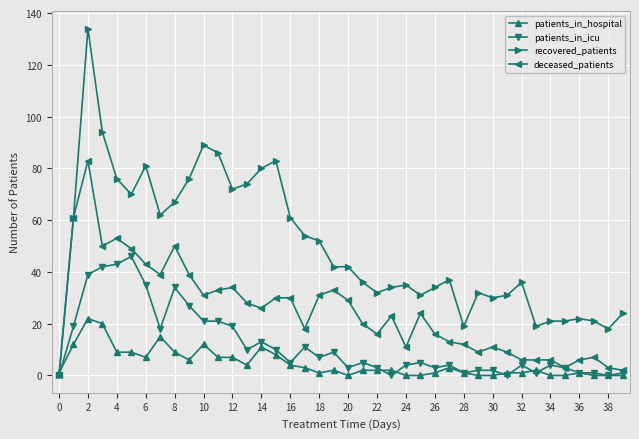

What is the highest value of the deceased_patients series?

83